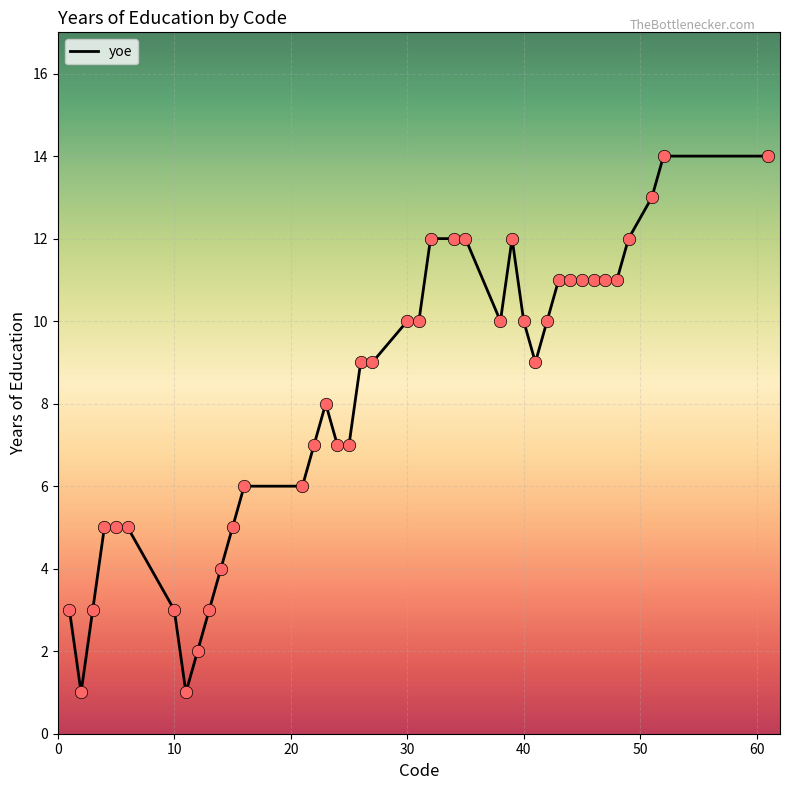

What is the maximum value shown in the chart?

14